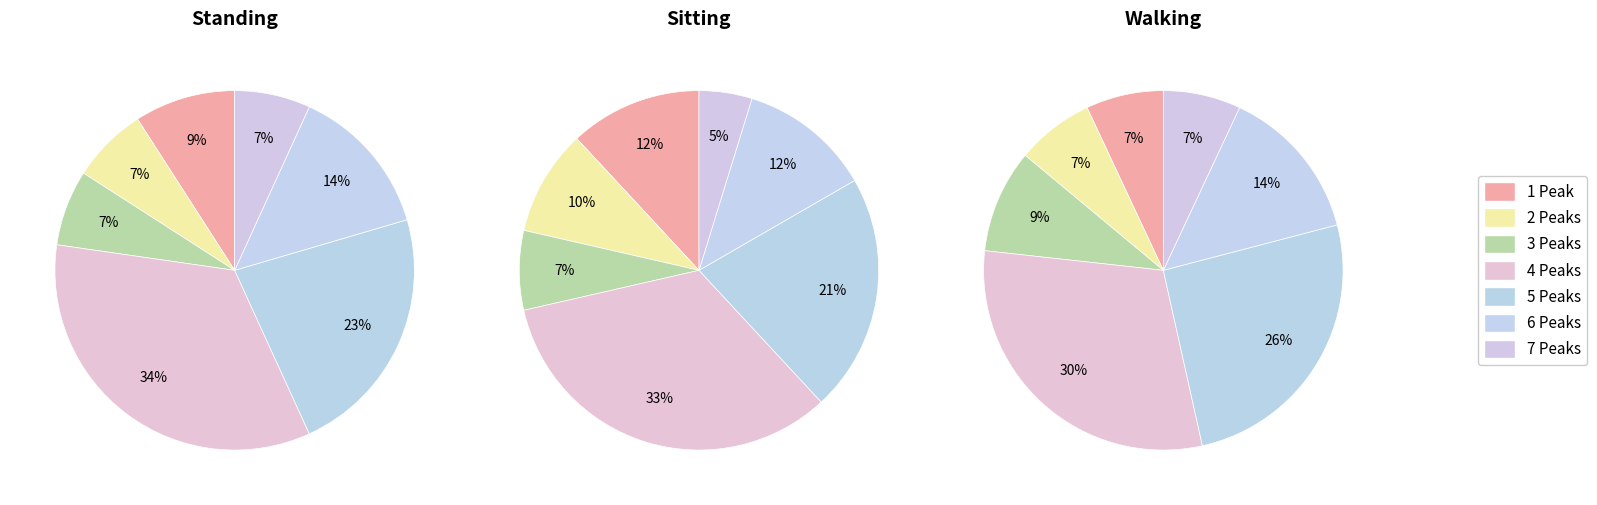

Is the sum of 1 and 3 greater than half?

No